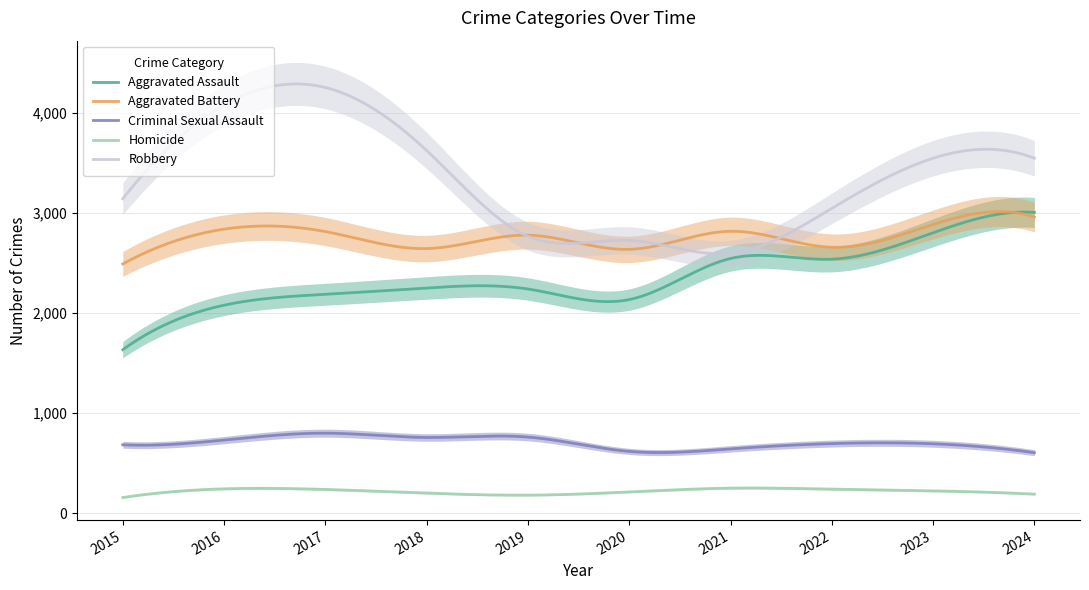

Between 2022 and 2019, which is larger?

2022